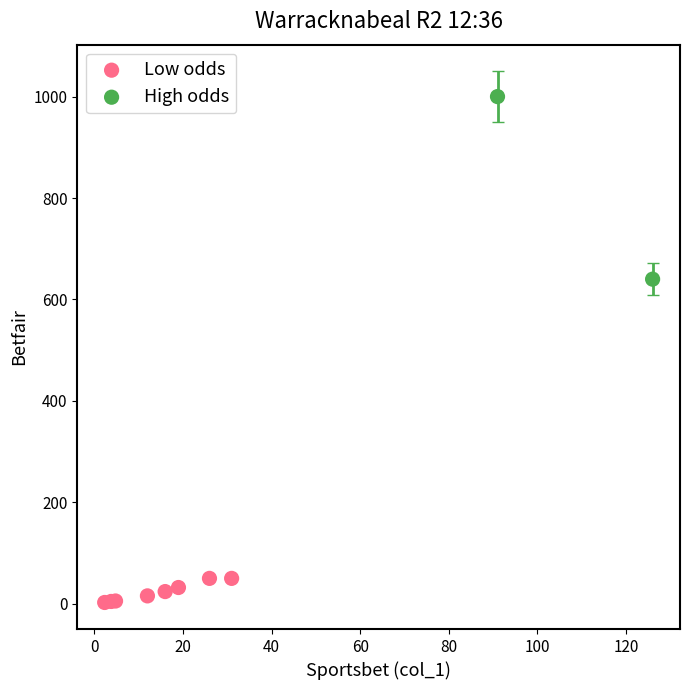

What are all the series names shown in the legend?

Low odds, High odds